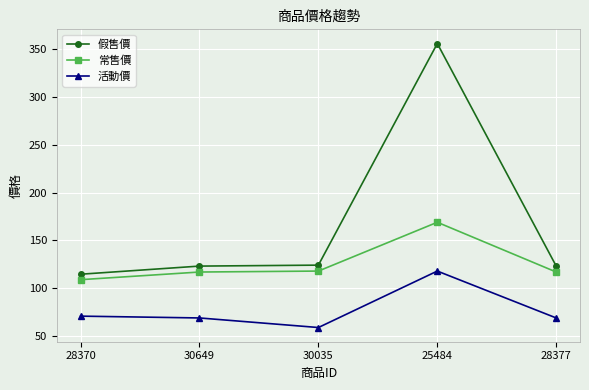

List the series in order of their overall mean, lowest first.

活動價, 常售價, 假售價